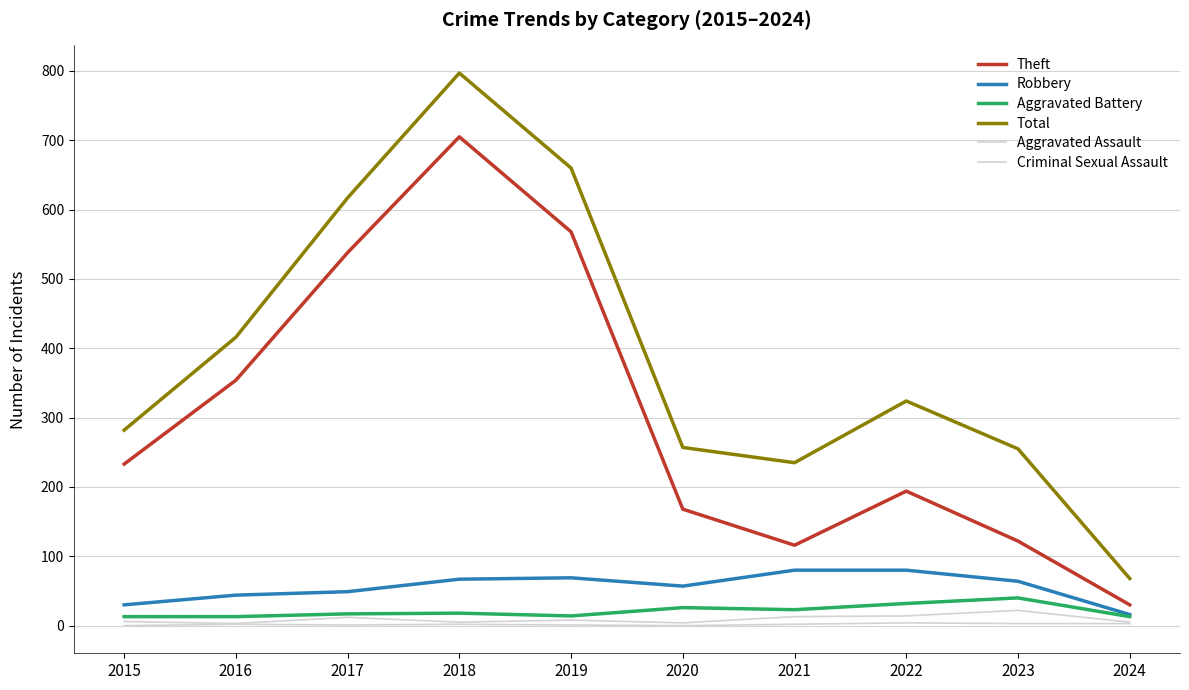

Count the Criminal Sexual Assault values in the range 1 to 3.

7